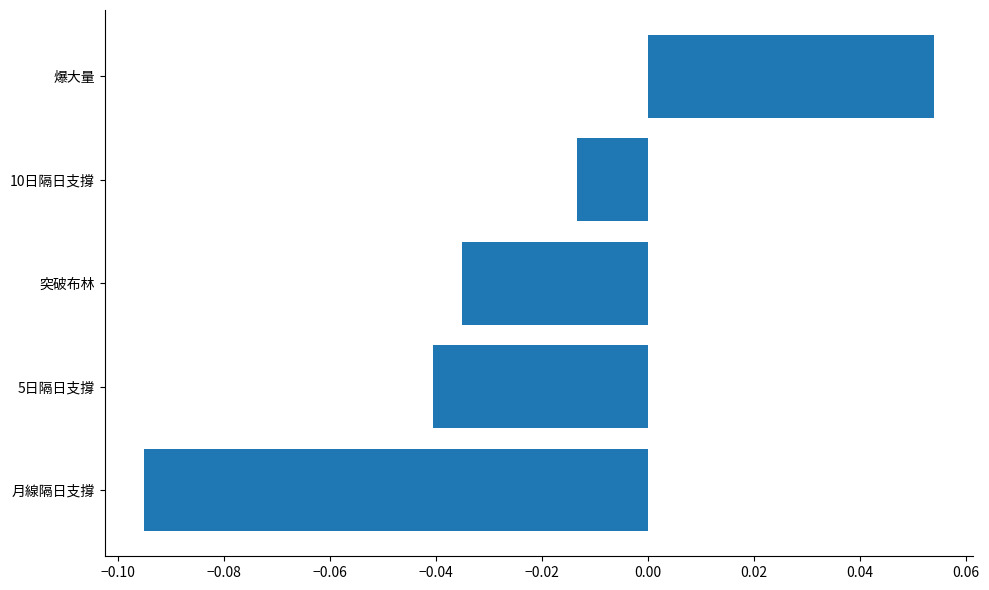

Between 爆大量 and 月線隔日支撐, which is larger?

爆大量